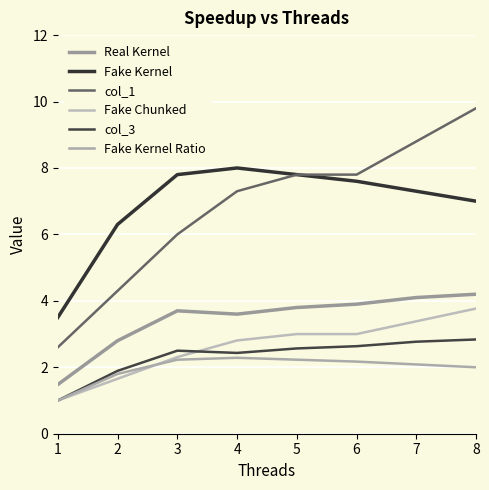

What is the difference between the highest and lowest values at 1?

2.5